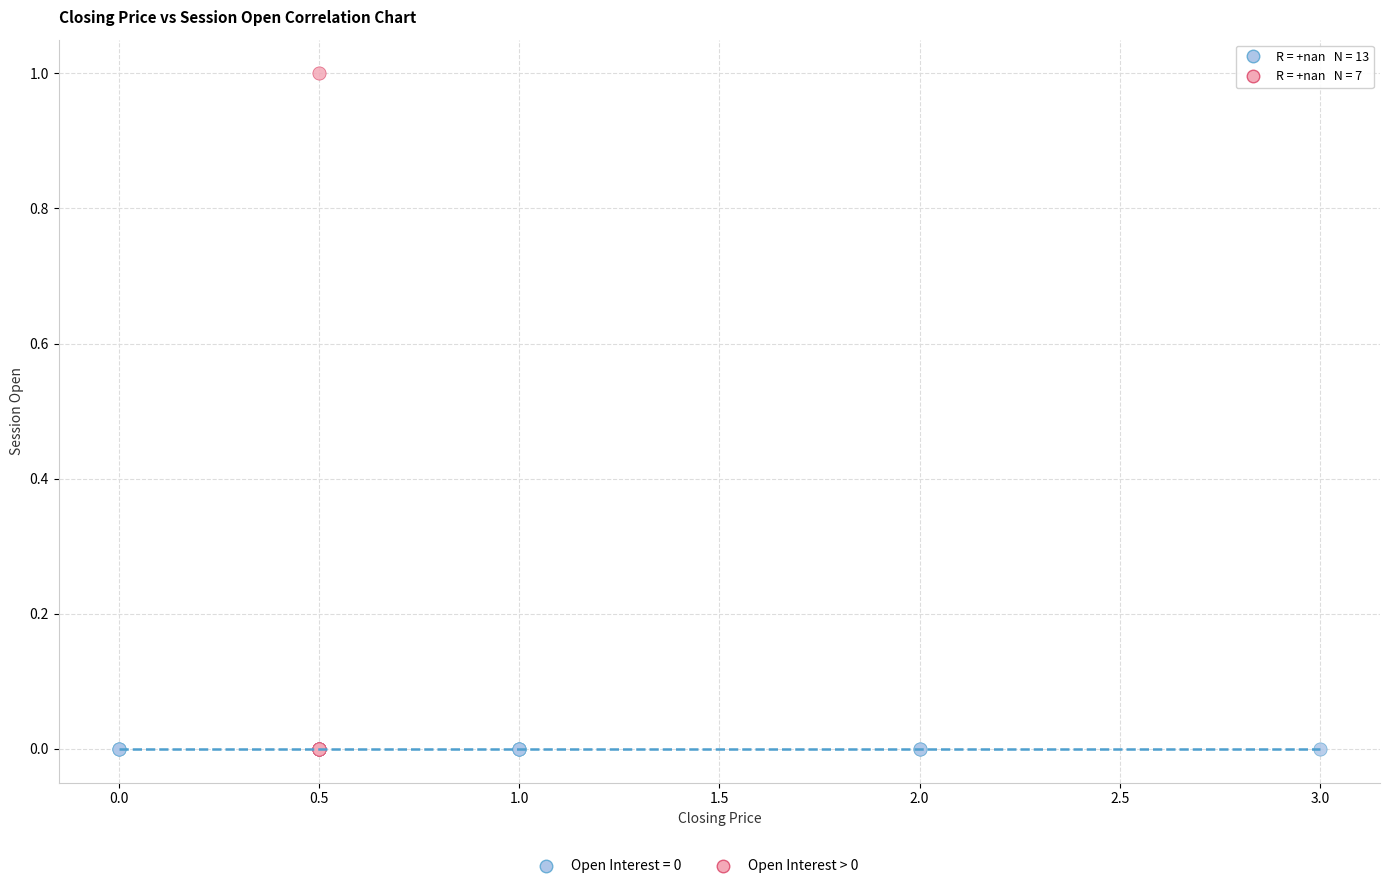

Which series reaches the maximum Y coordinate?

Open Interest > 0